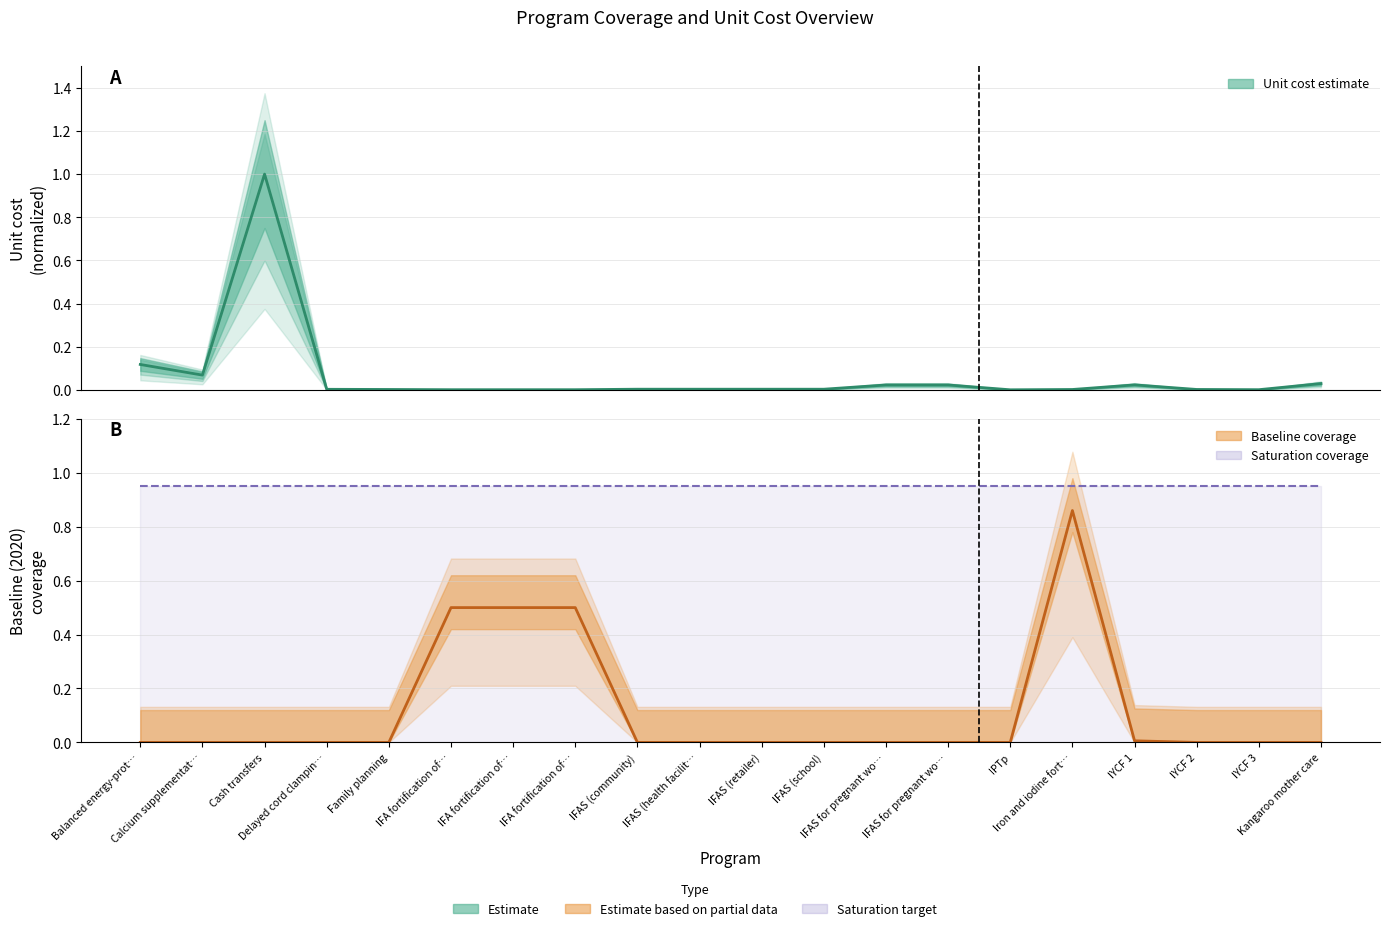

Where is Saturation coverage nearest to the value 0?

Balanced energy-prot…